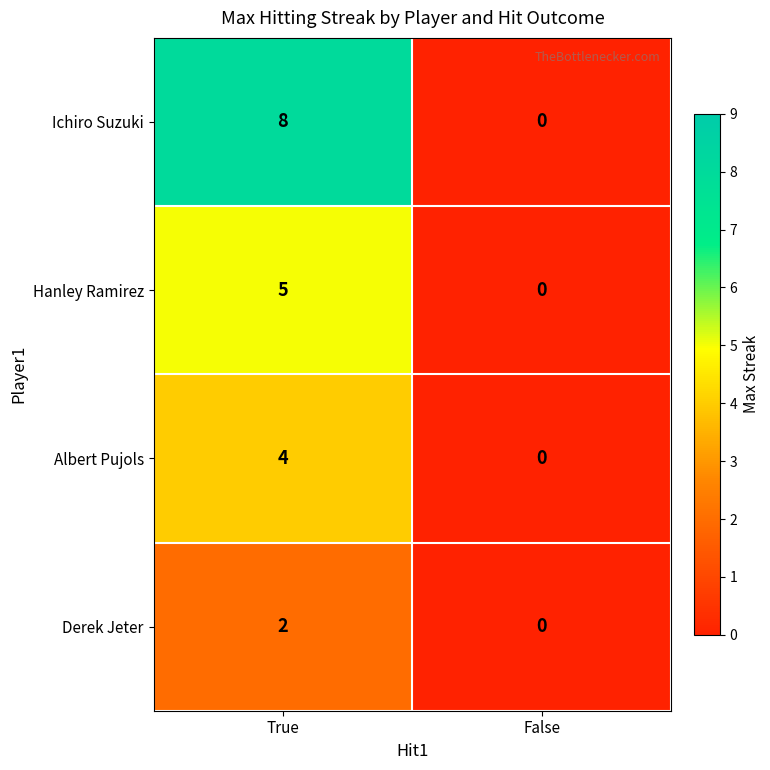

Reading right to left, list all the values displayed in this chart.

Ichiro Suzuki: False=0	True=8
Hanley Ramirez: False=0	True=5
Albert Pujols: False=0	True=4
Derek Jeter: False=0	True=2